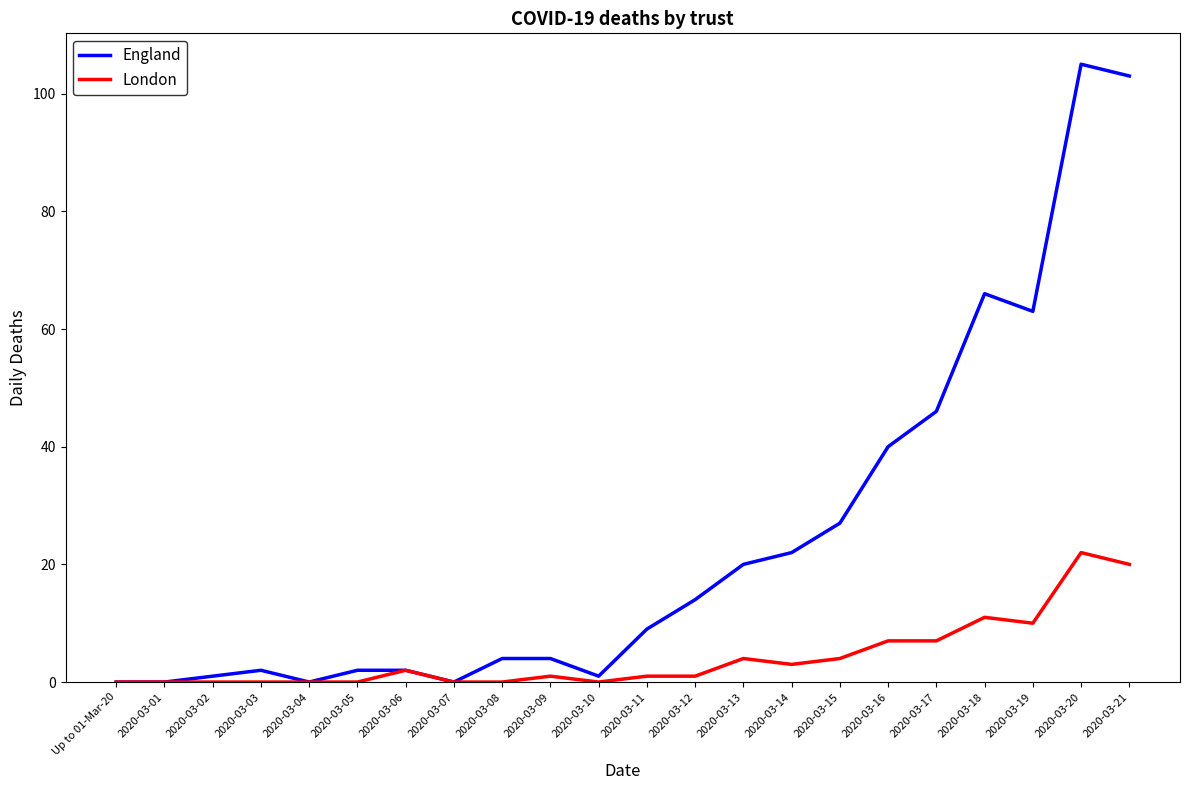

What is the difference between the England values at 2020-03-02 and 2020-03-05?

1